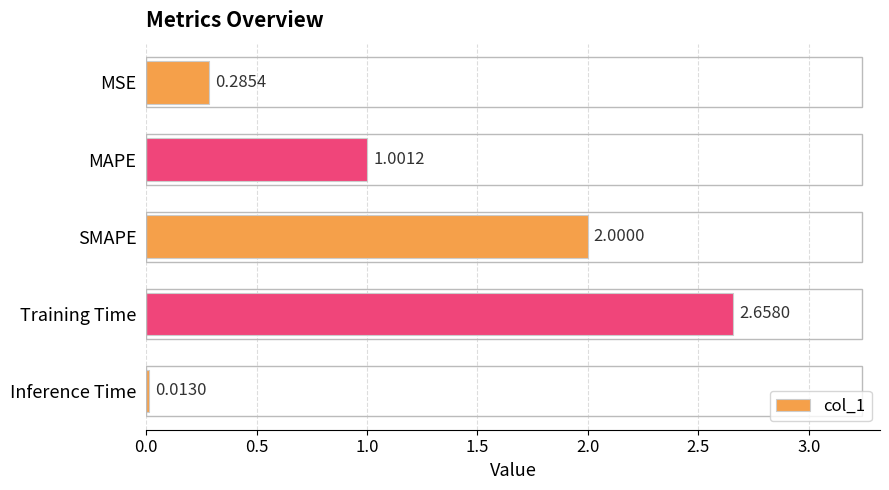

Which category has the highest value across all series?

Training Time